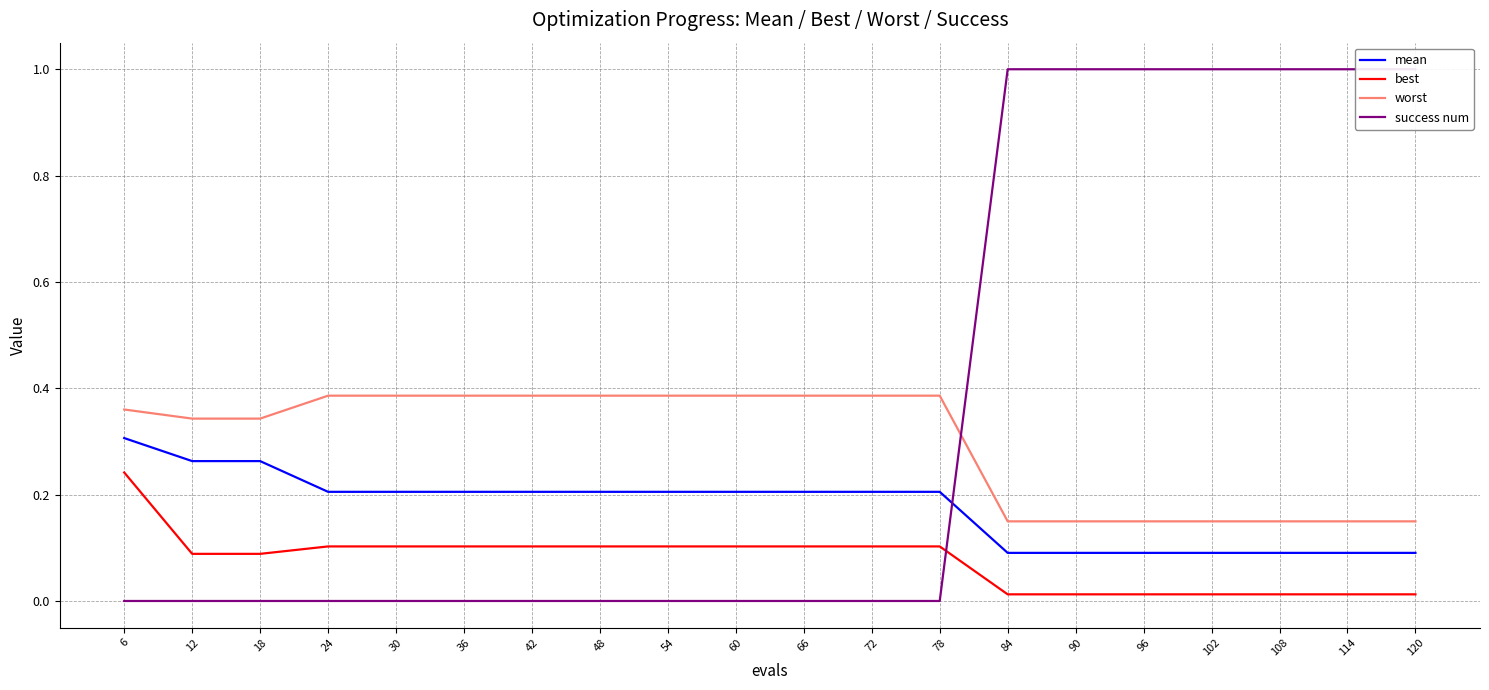

Rank the series by their average value, from lowest to highest.

best, mean, worst, success num